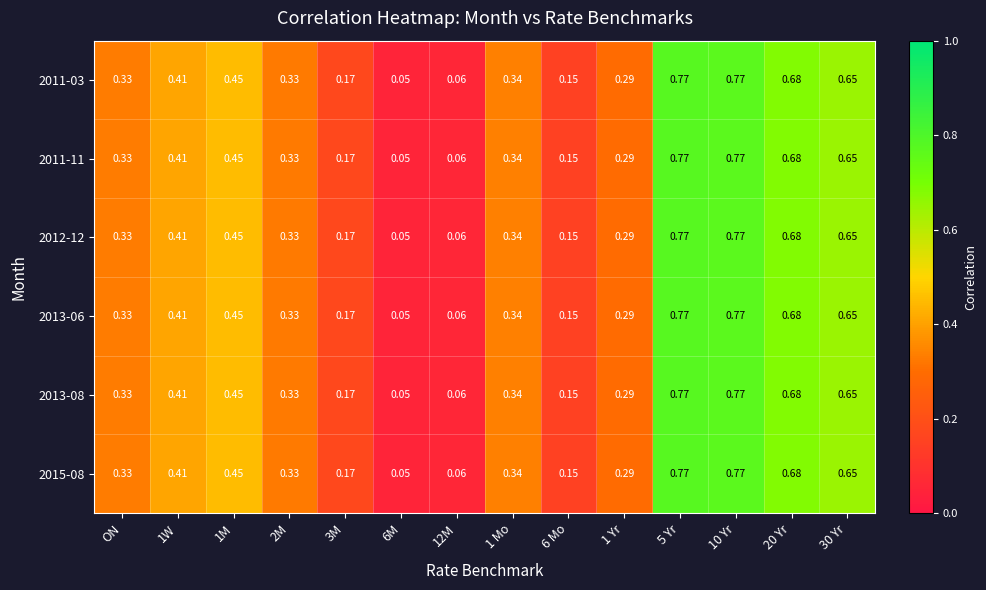

Is the value of 2013-06 at 30 Yr greater than the value of 2011-03 at 20 Yr?

No